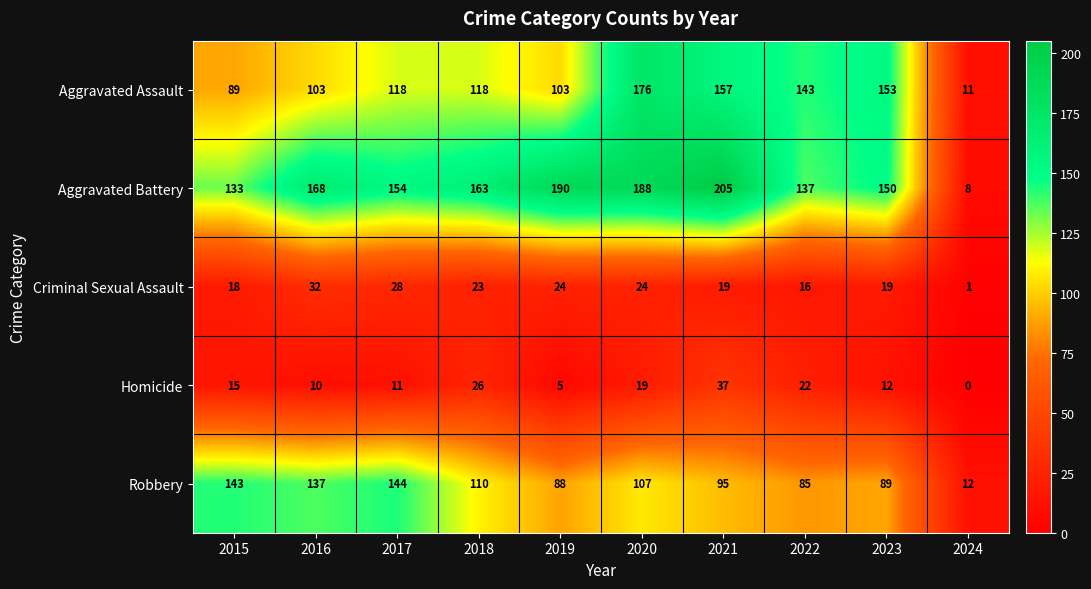

At which category does the chart reach its minimum across all series?

2024